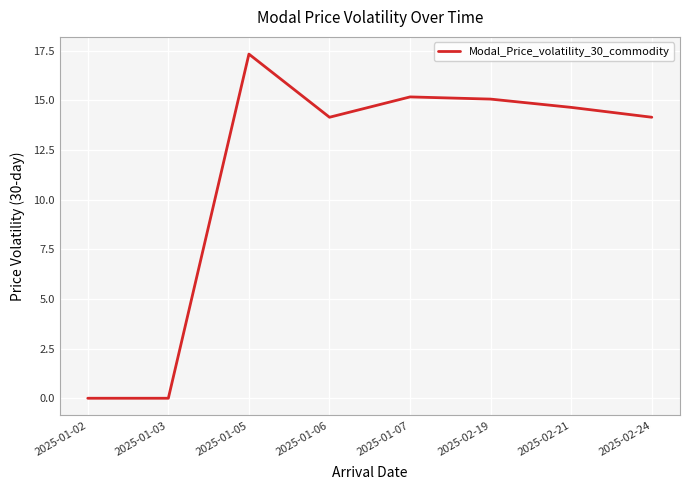

What is the difference between the maximum and minimum values?

17.3